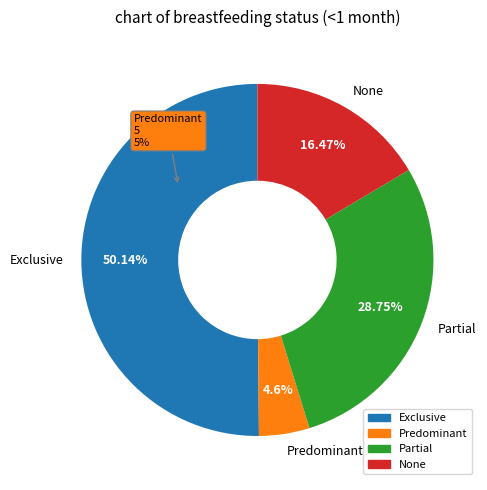

What is the largest slice in the pie chart?

Exclusive